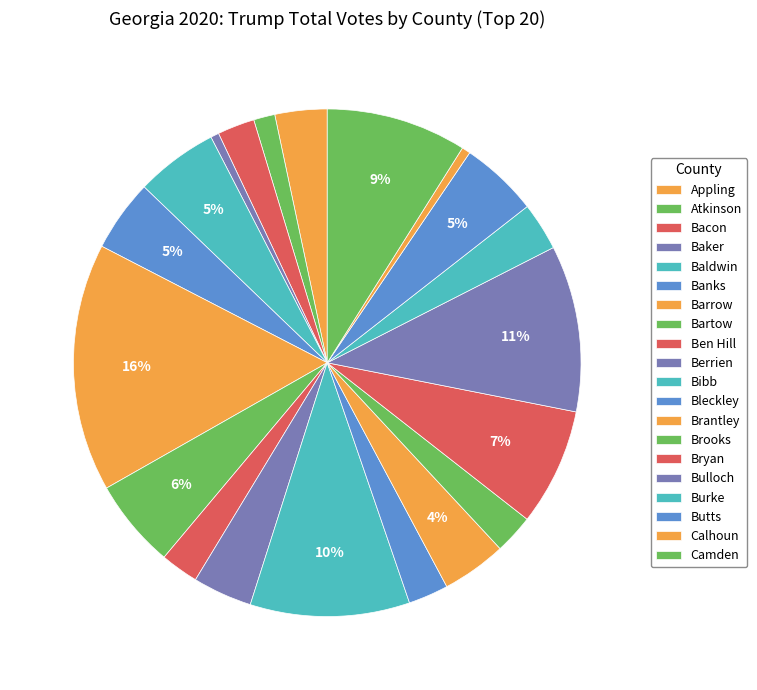

Rank the categories by value from highest to lowest.

Barrow, Bulloch, Bibb, Camden, Bryan, Bartow, Baldwin, Butts, Banks, Brantley, Berrien, Appling, Burke, Bleckley, Brooks, Ben Hill, Bacon, Atkinson, Calhoun, Baker